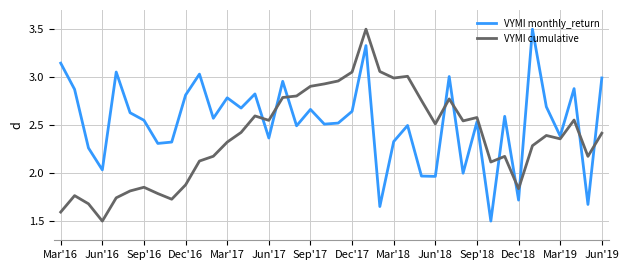

Which series has the largest total across all categories?

VYMI monthly_return